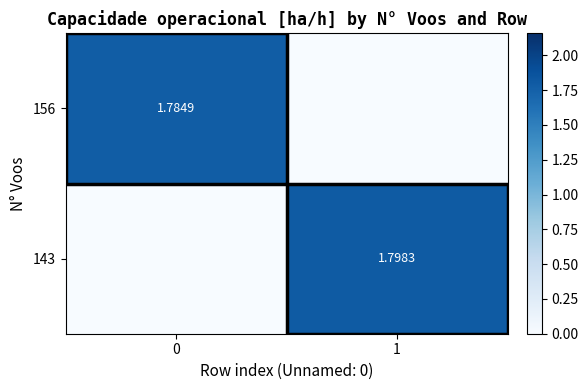

What is the sum of all 156 values?

1.8